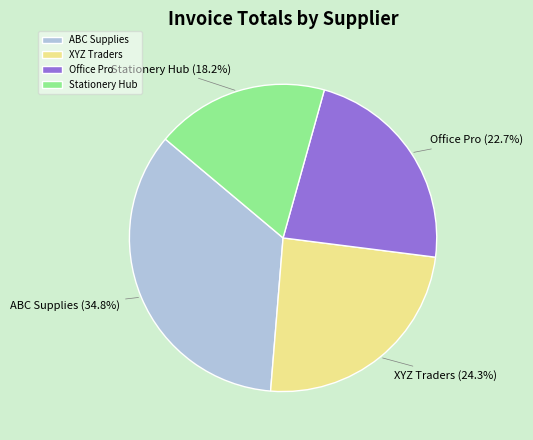

Count the number of slices in the pie.

4